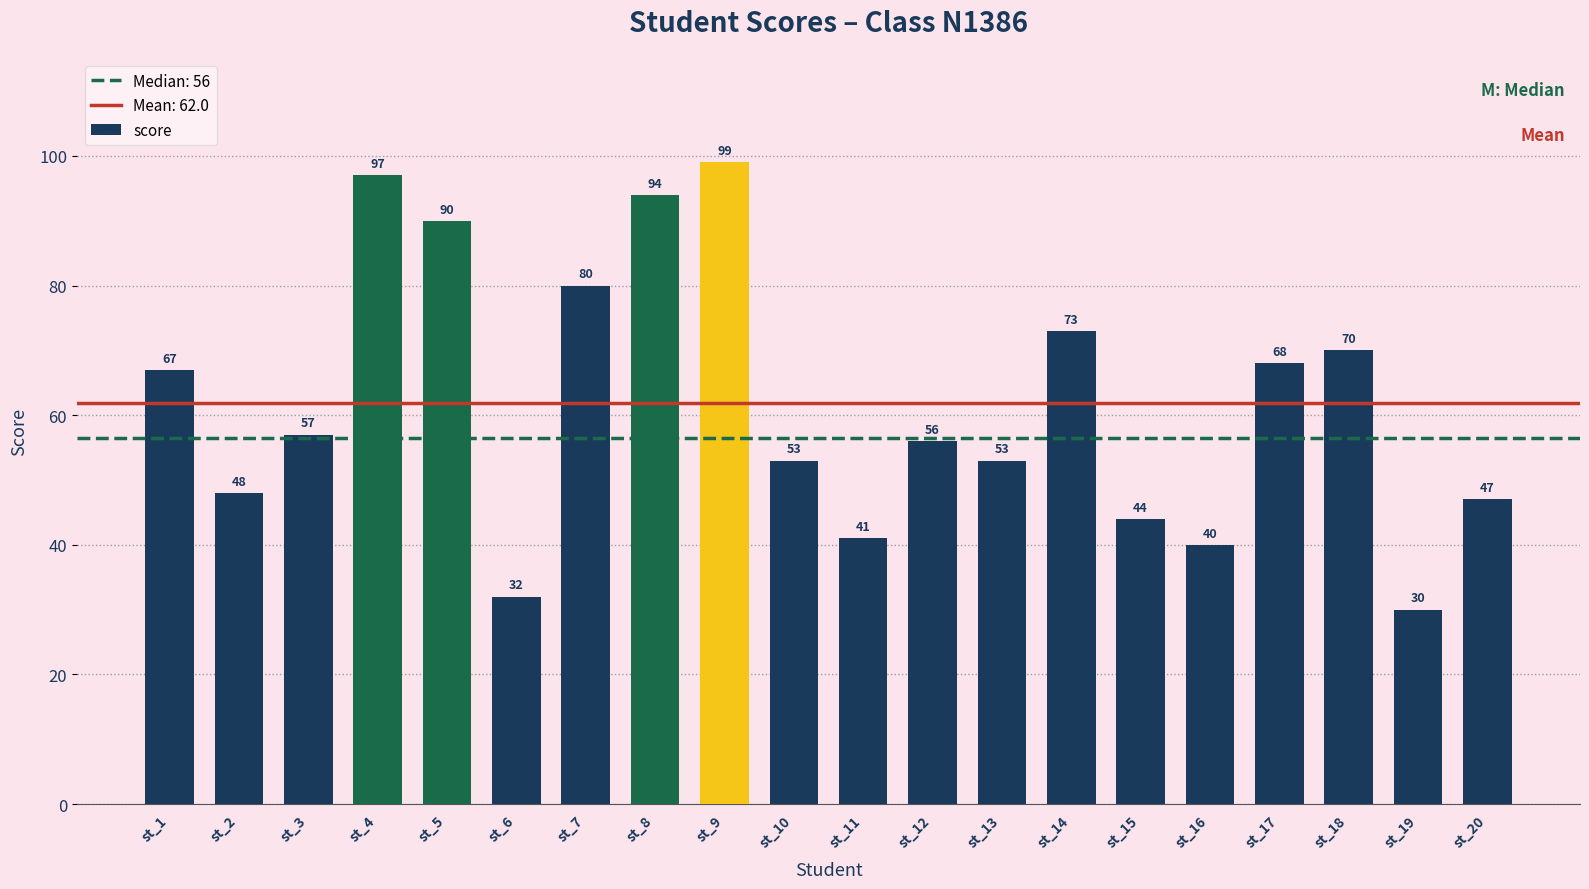

How many data points are less than 57?

10